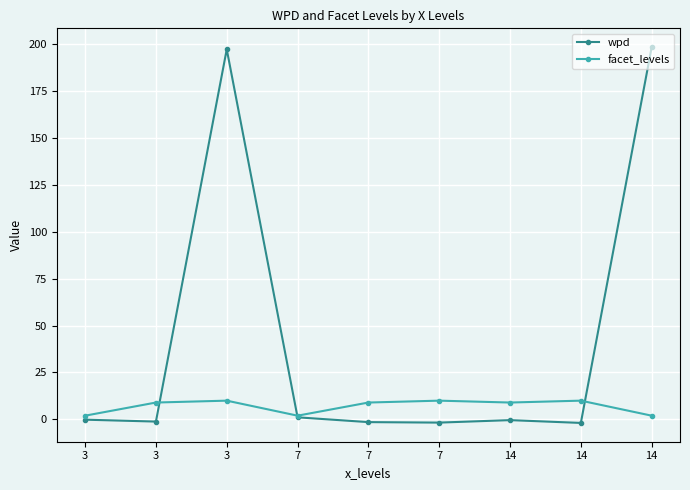

How many categories are shown in the chart?

9